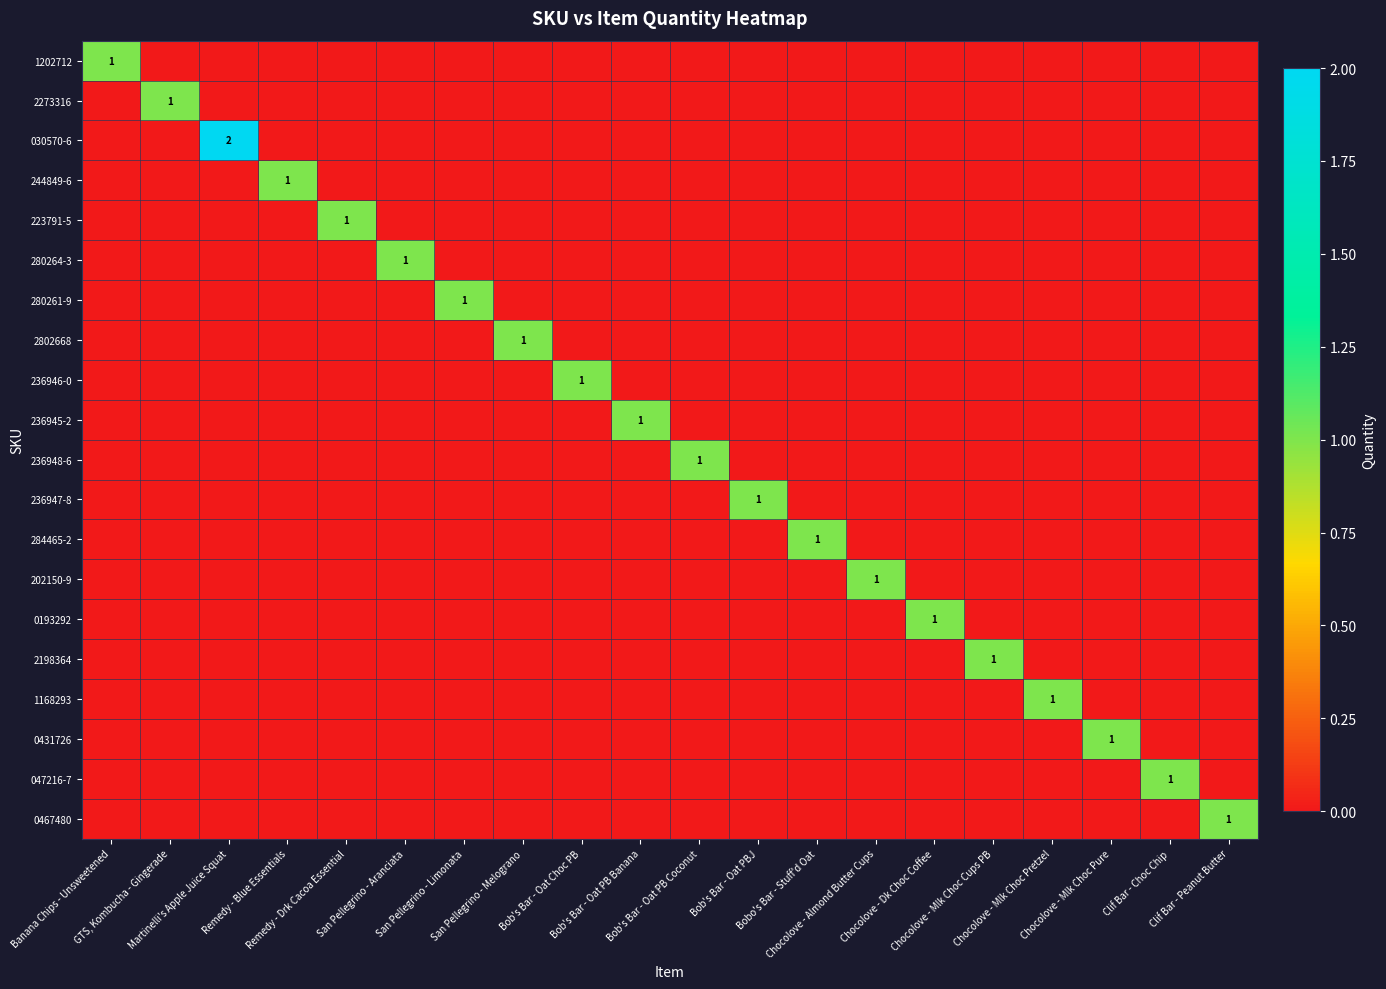

At which category does the chart reach its minimum across all series?

GTS, Kombucha - Gingerade